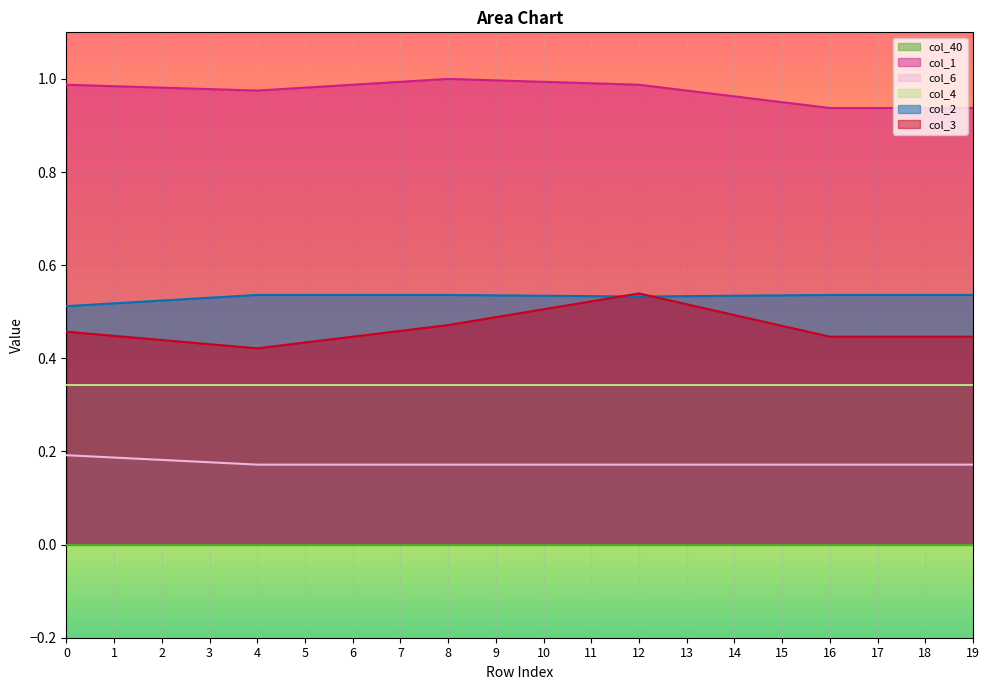

Which series has the largest total across all categories?

col_1